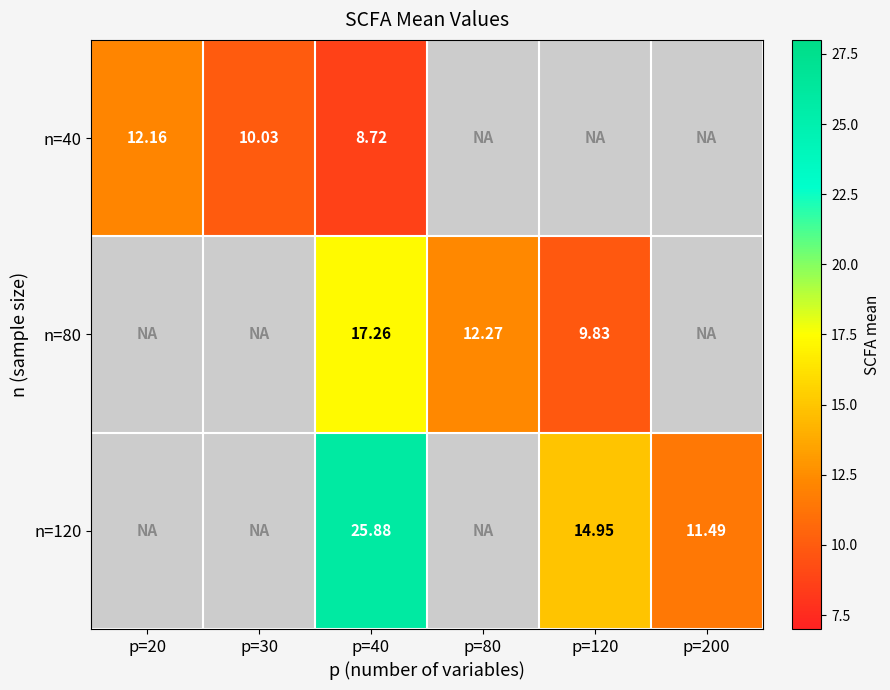

The value of n=80 at p=80 is 12.3. True or false?

True